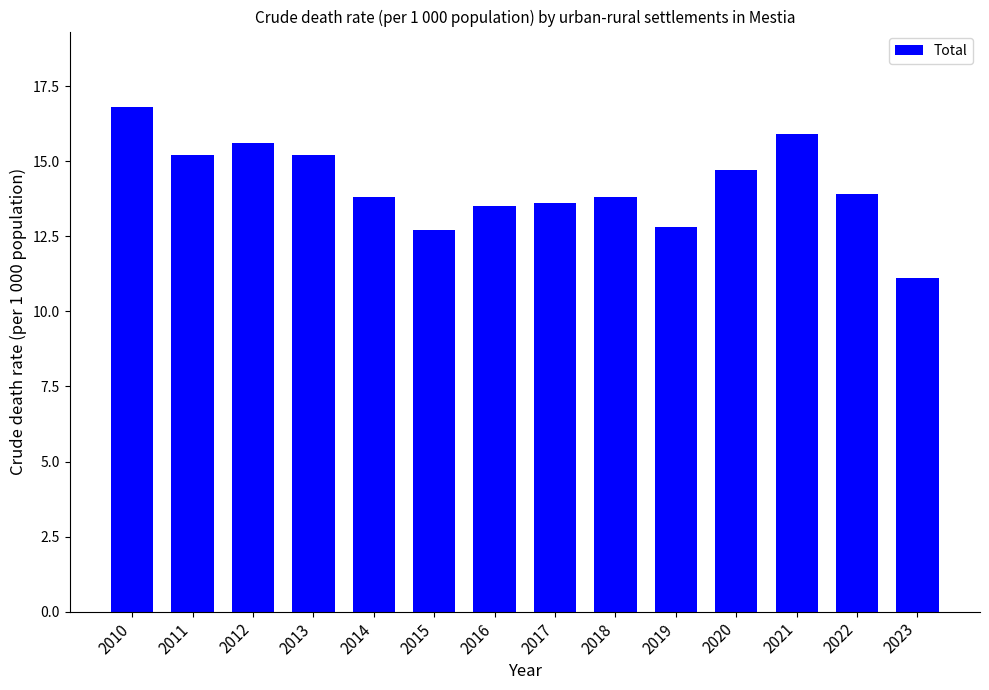

Between 2016 and 2014, which is larger?

2014